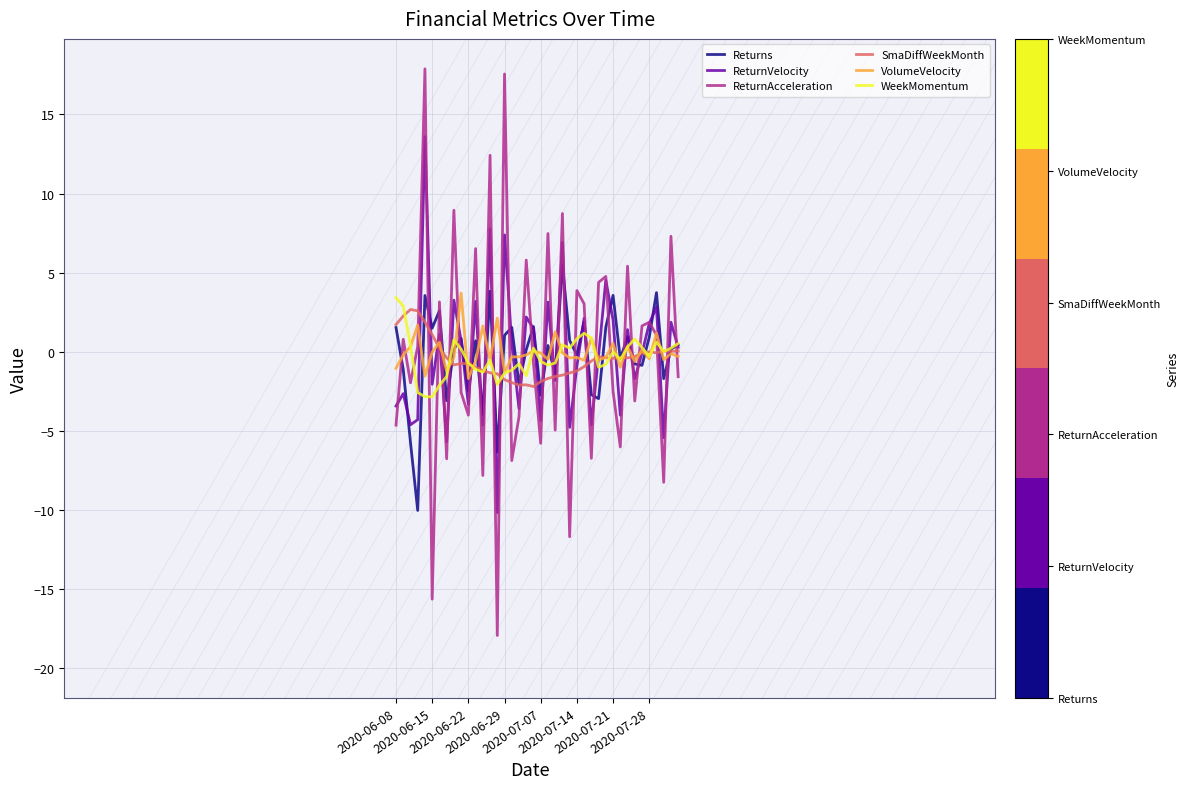

What is the minimum value shown in the chart?

-17.9